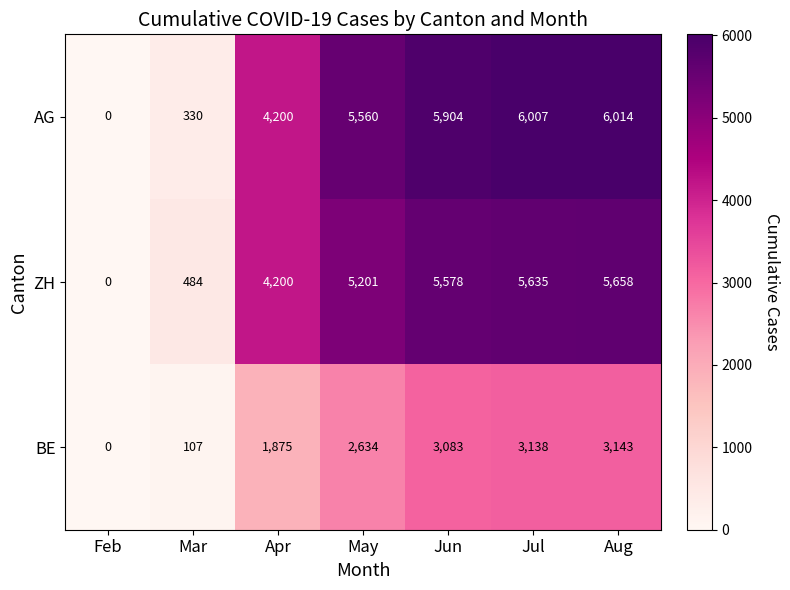

What is the difference between the maximum and second lowest values in the BE series?

3036